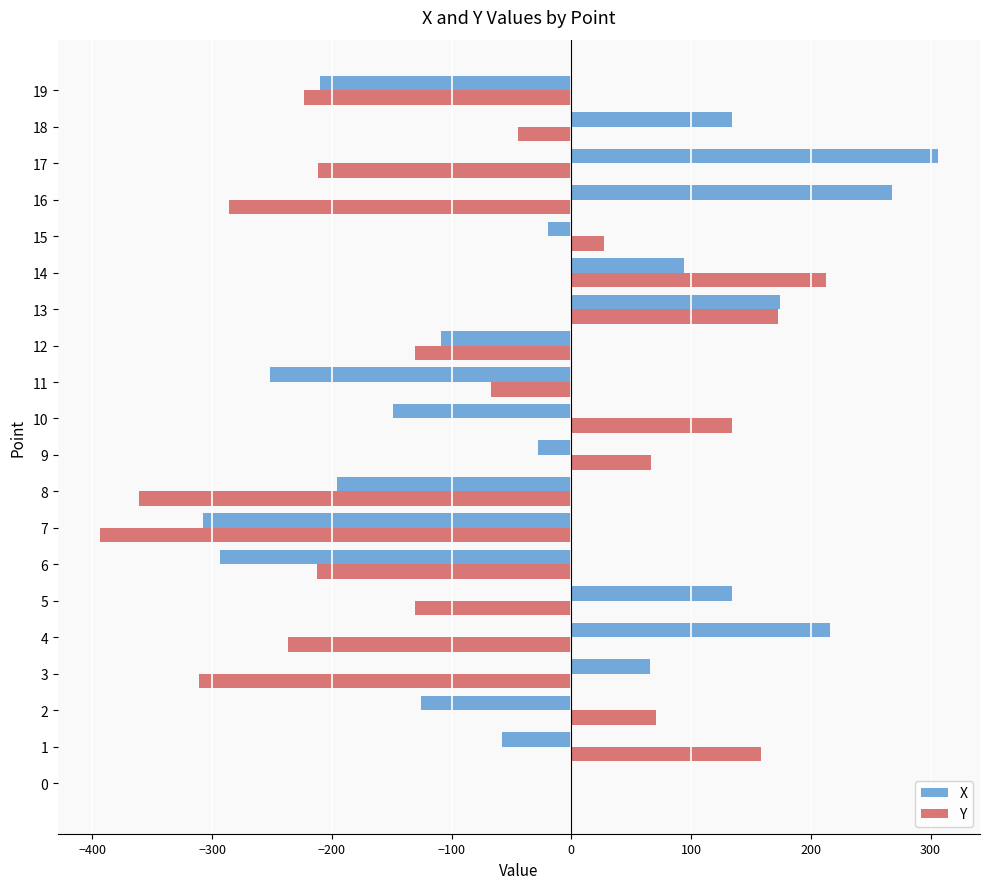

What is the sum of the X values at 15 and 8?

-215.2